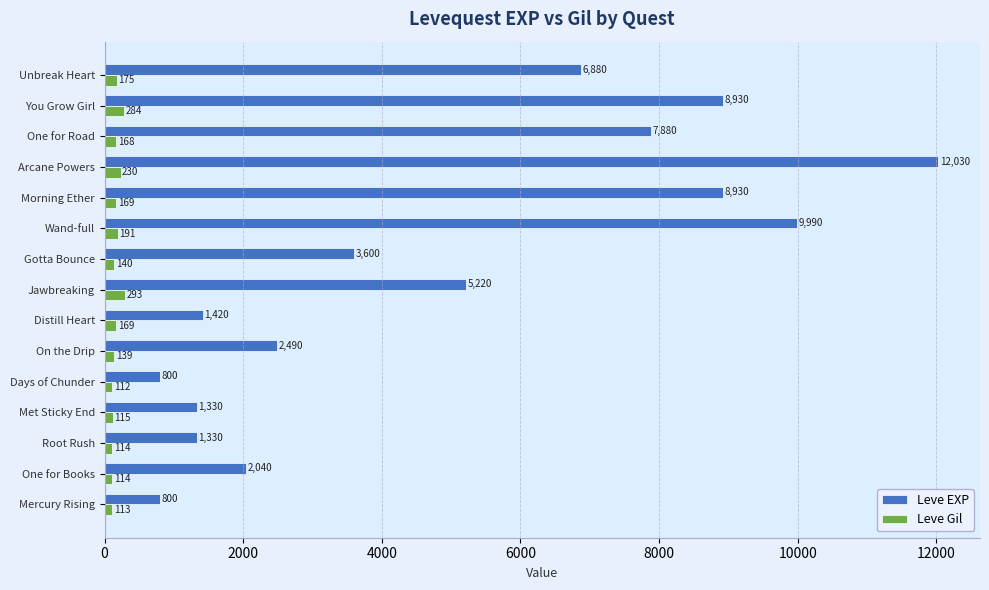

What is the maximum value for Leve Gil?

293